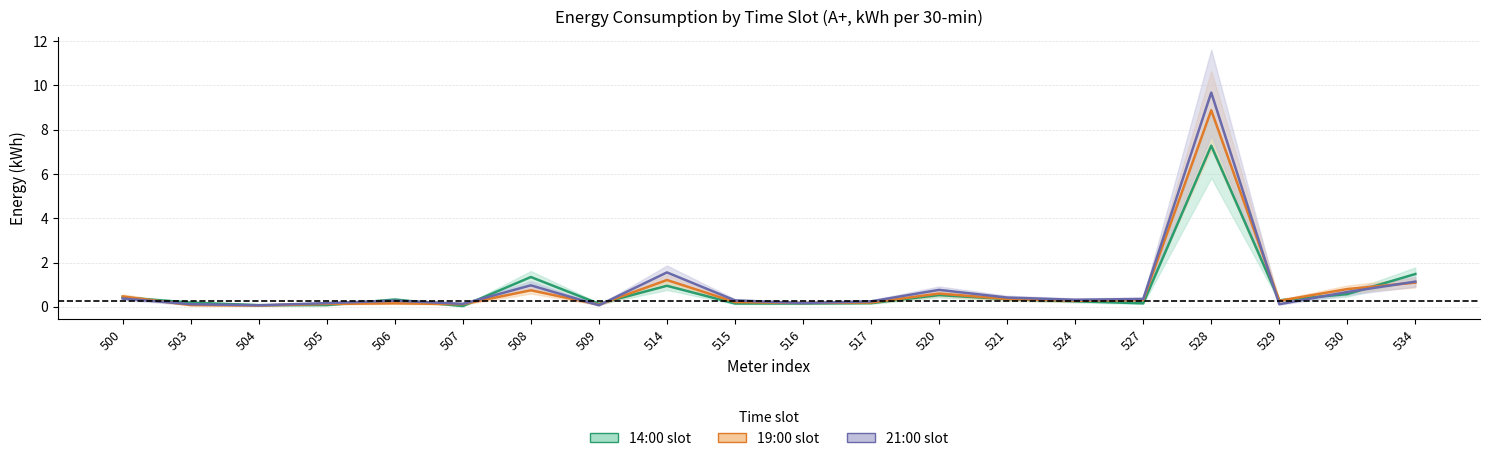

Read the 21:00 value at 508.

1.0